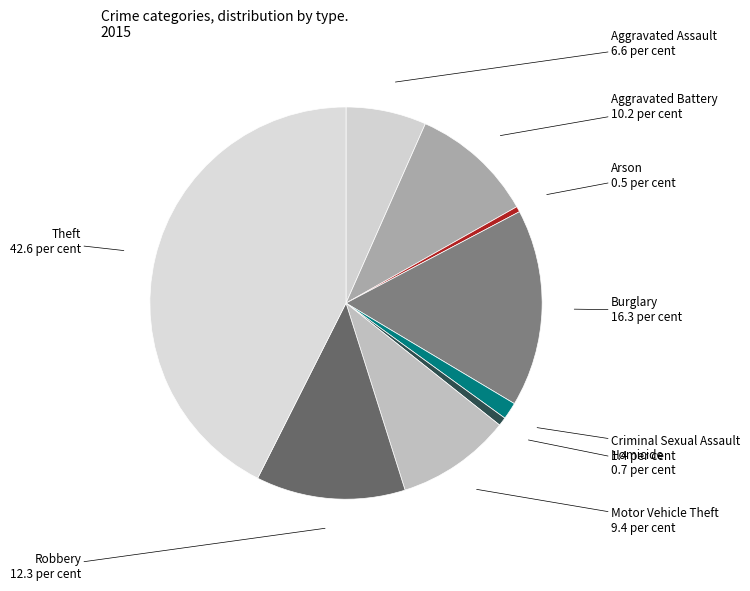

How many slices are in this pie chart?

9